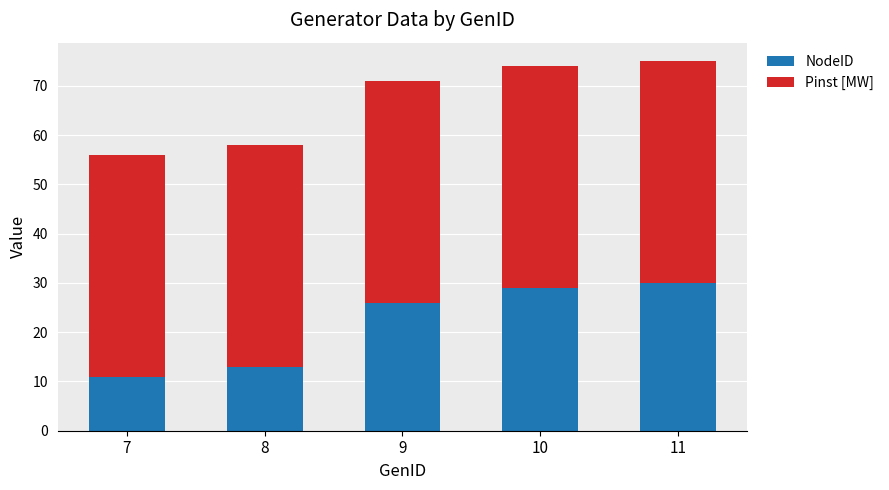

Reading left to right, what are the values for NodeID?

11	13	26	29	30